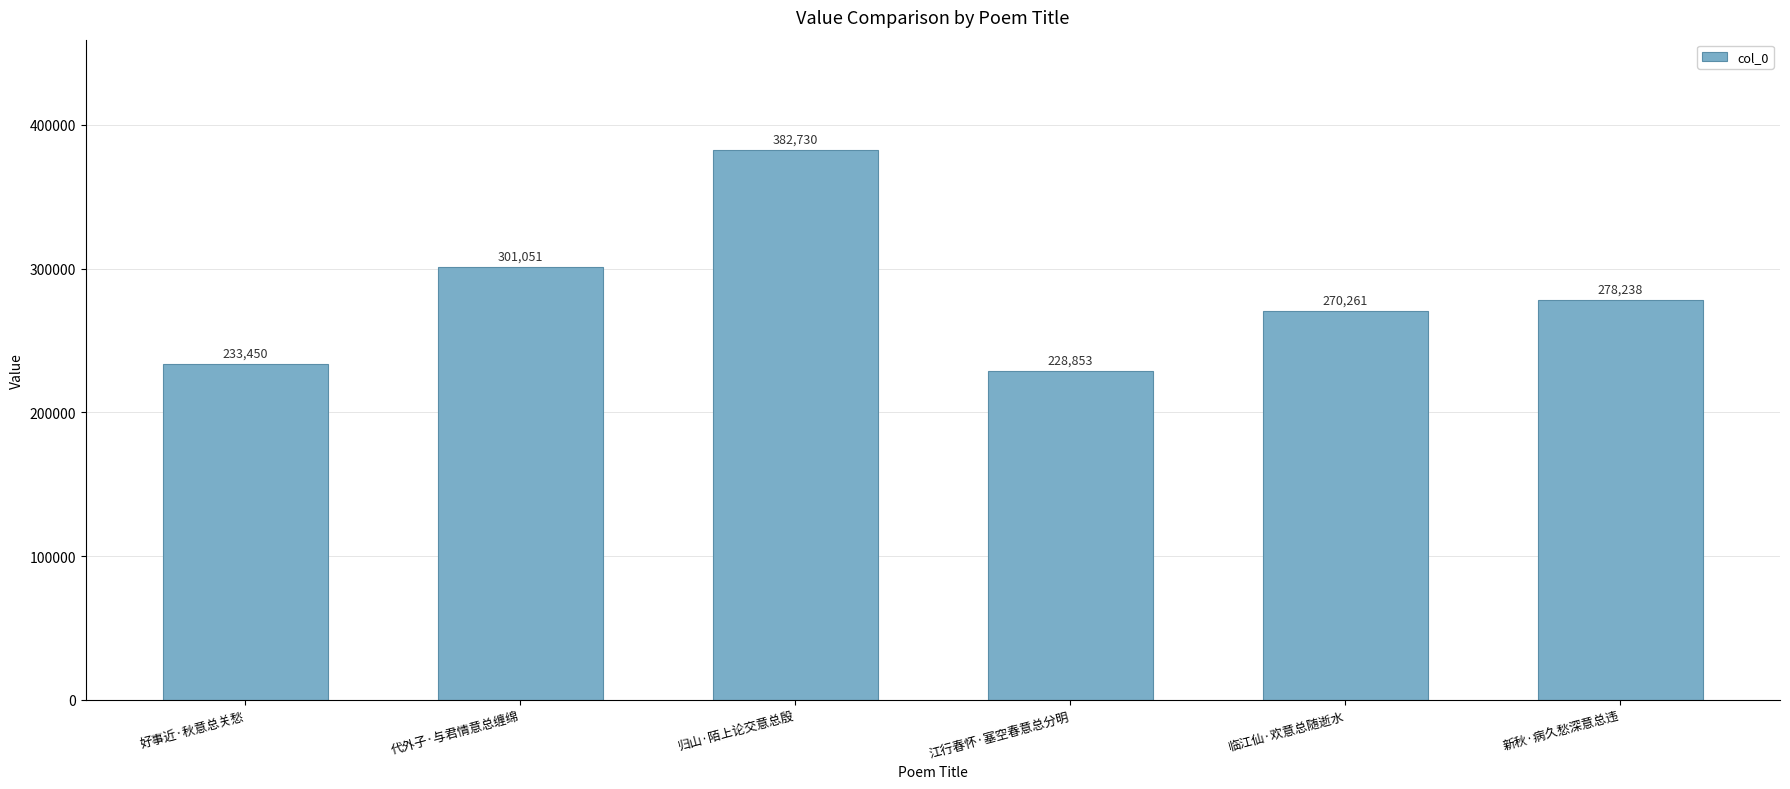

Reading left to right, extract all data points from this chart.

好事近·秋意总关愁=233450	代外子·与君情意总缠绵=301051	归山·陌上论交意总殷=382730	江行春怀·塞空春意总分明=228853	临江仙·欢意总随逝水=270261	新秋·病久愁深意总违=278238